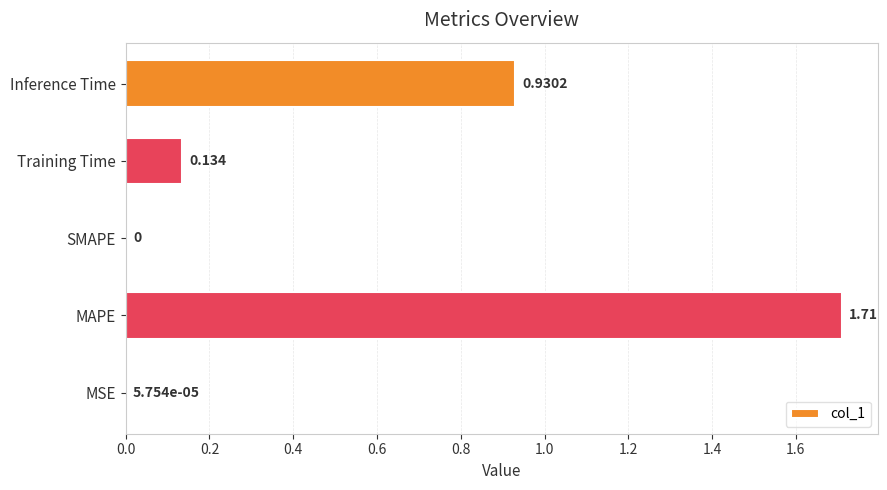

Are the bars horizontal?

Yes